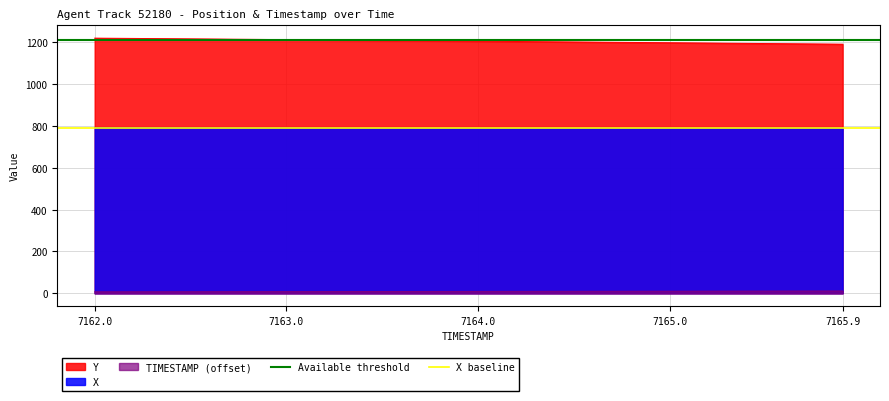

True or false: TIMESTAMP (offset) and X intersect in this chart.

False